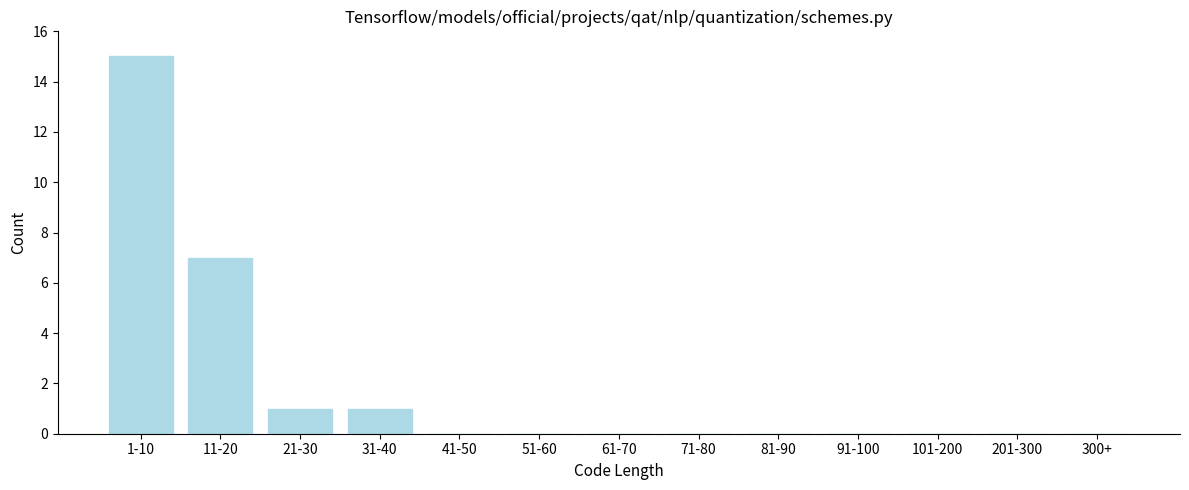

Reading left to right, what are all the values shown in this chart?

1-10=15	11-20=7	21-30=1	31-40=1	41-50=0	51-60=0	61-70=0	71-80=0	81-90=0	91-100=0	101-200=0	201-300=0	300+=0